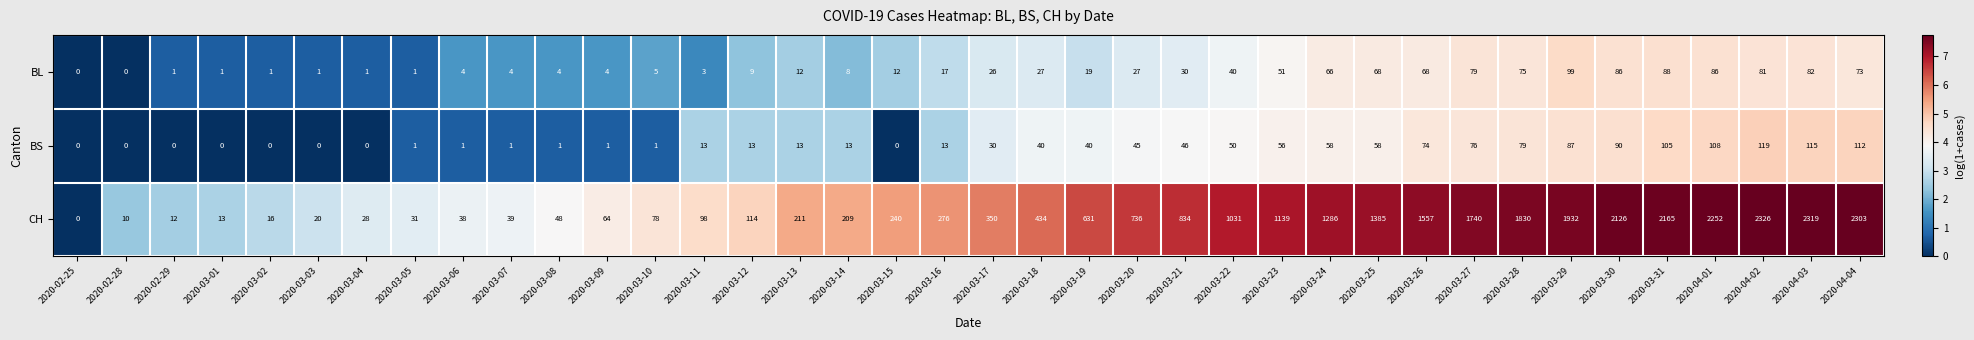

Between 2020-03-21 and 2020-03-30, which series saw the biggest shift?

CH